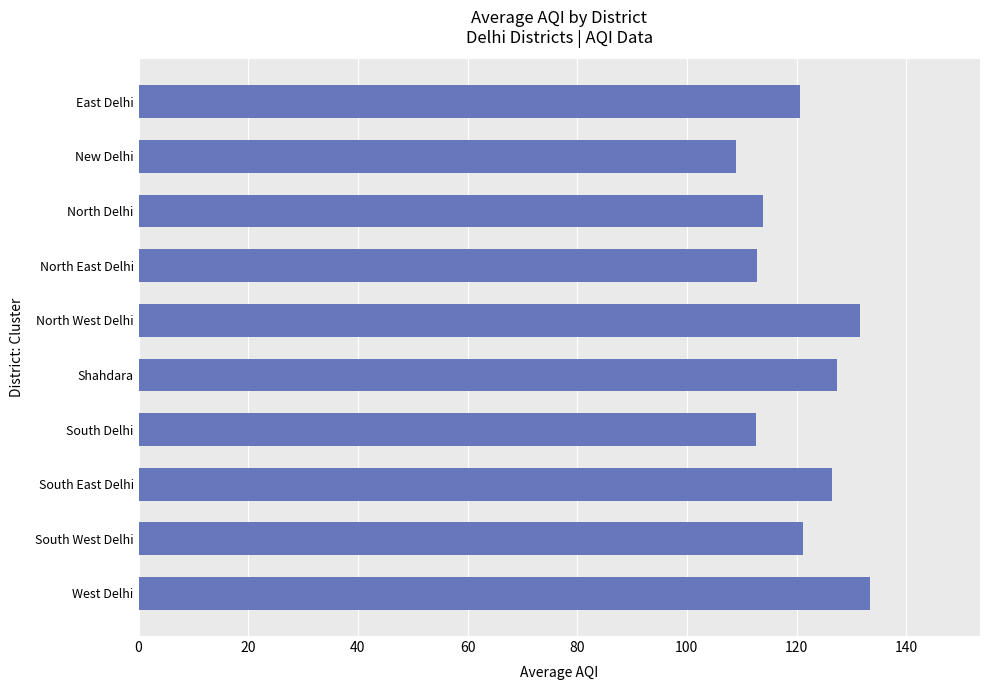

What is the difference between the second highest and minimum values?

22.7